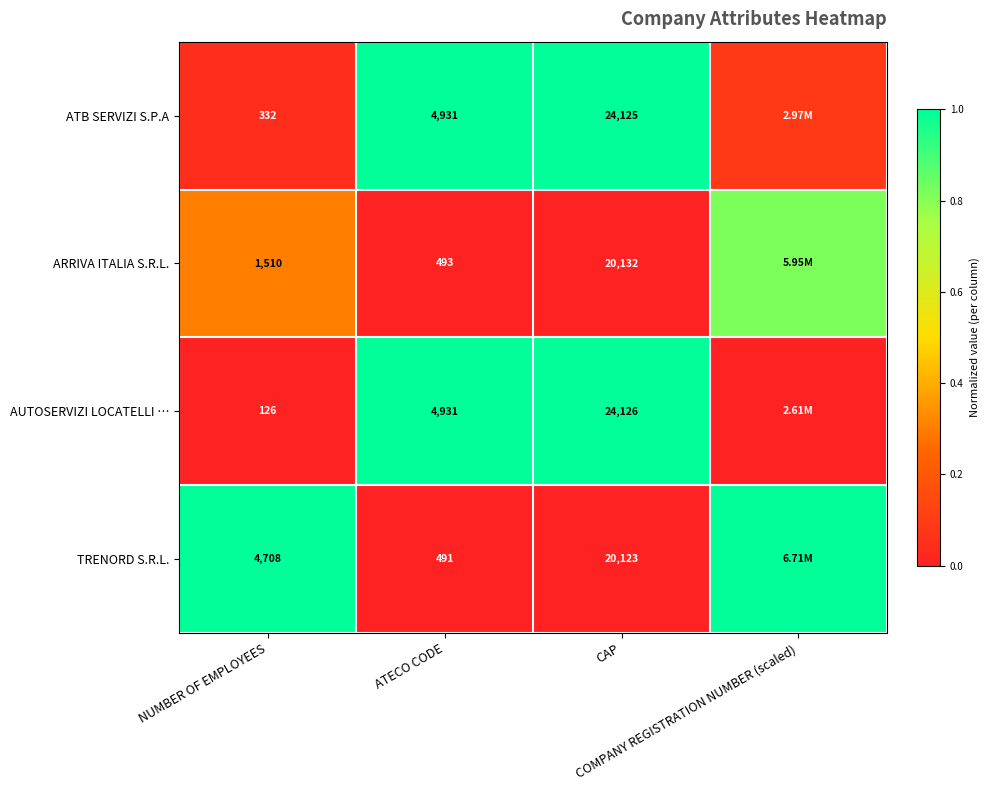

At which label is AUTOSERVIZI LOCATELLI … closest to 0?

NUMBER OF EMPLOYEES